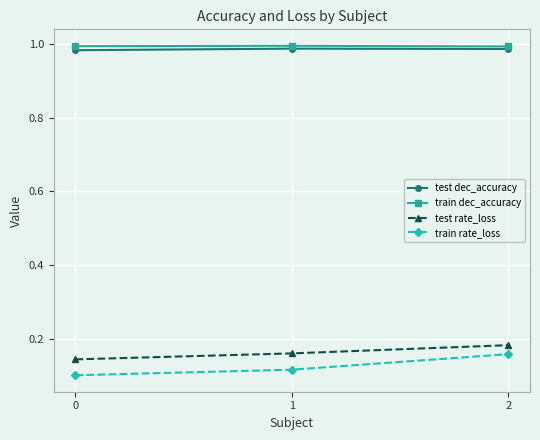

Is the value of train dec_accuracy at 2 greater than the value of train rate_loss at 2?

Yes